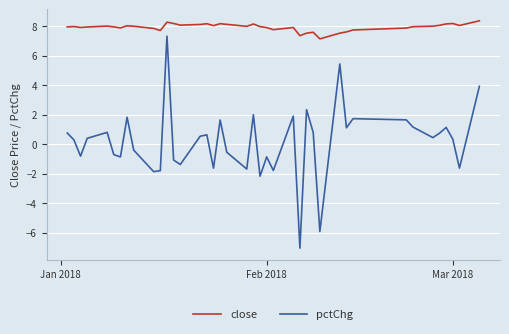

Which series has the largest range (max minus min)?

pctChg